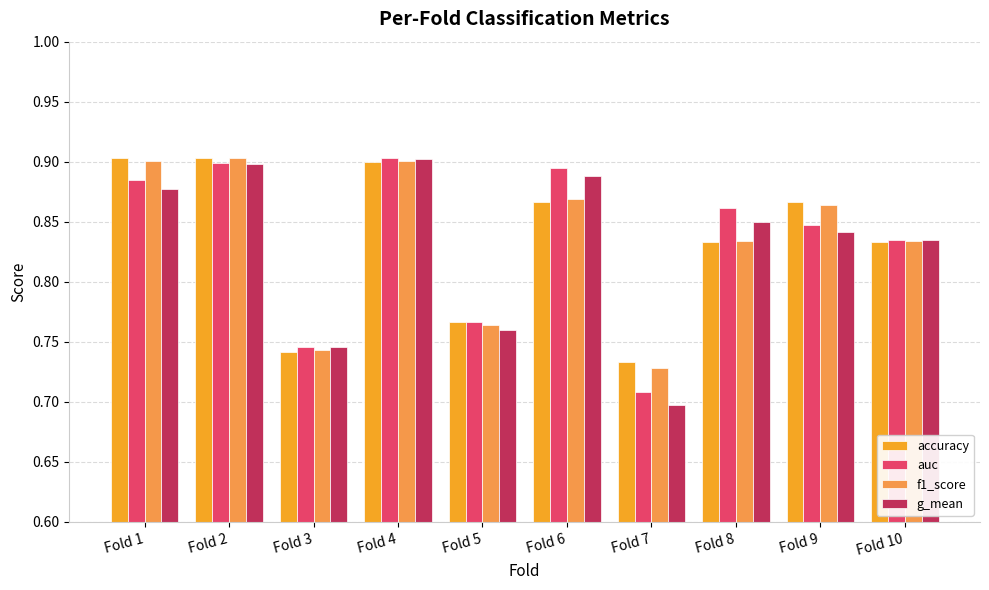

Which series changed the most between Fold 3 and Fold 8?

auc